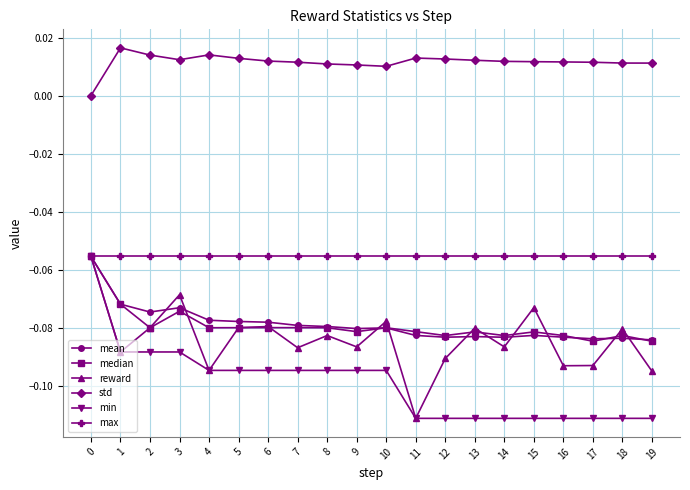

Which category has the lowest value in the reward series?

11